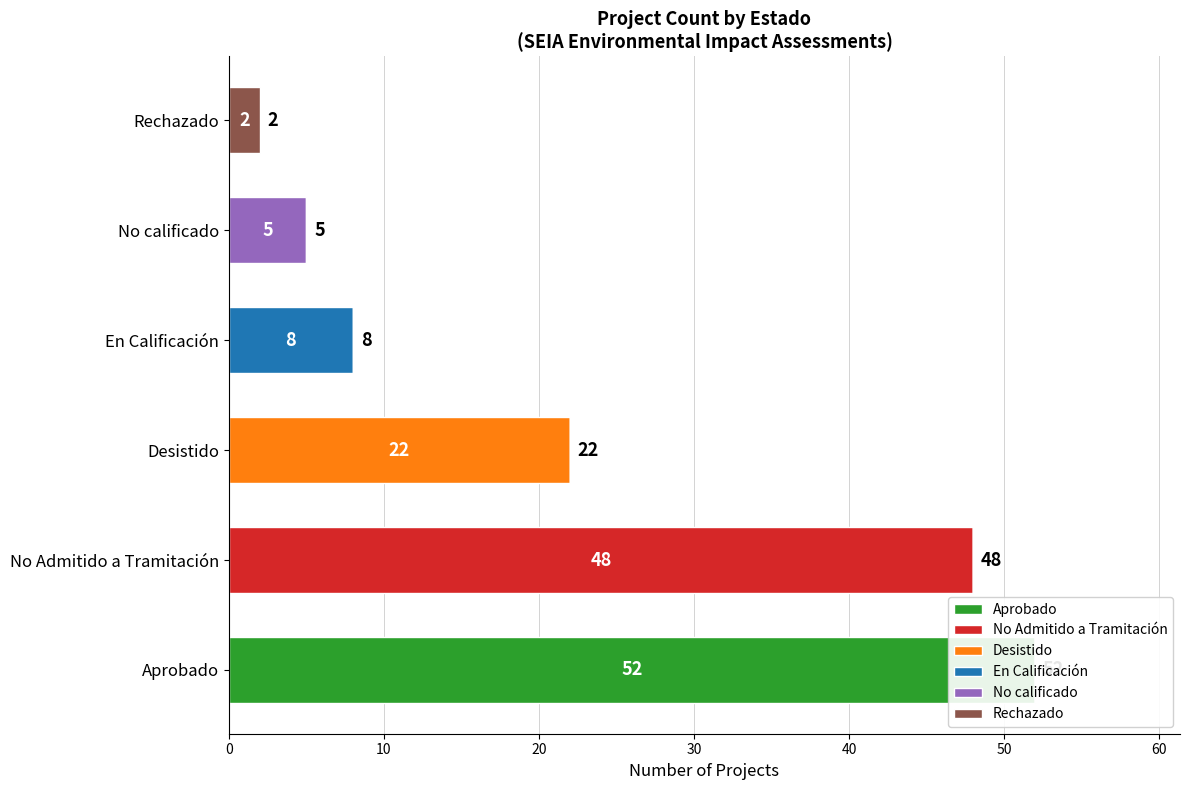

True or false: Rechazado has a value of -1 at Desistido.

False